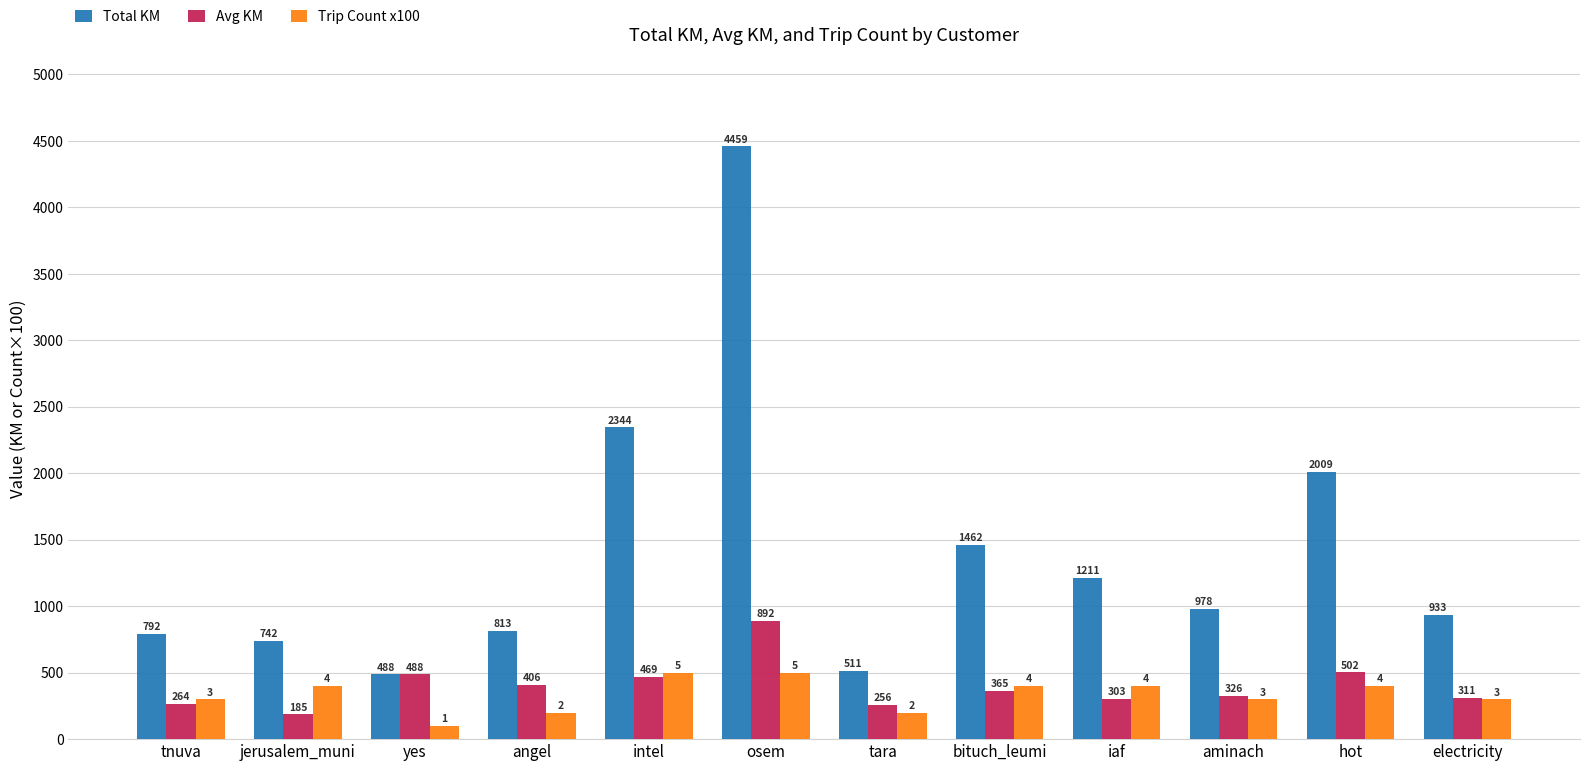

What is the difference between the highest and lowest values at yes?

388.0